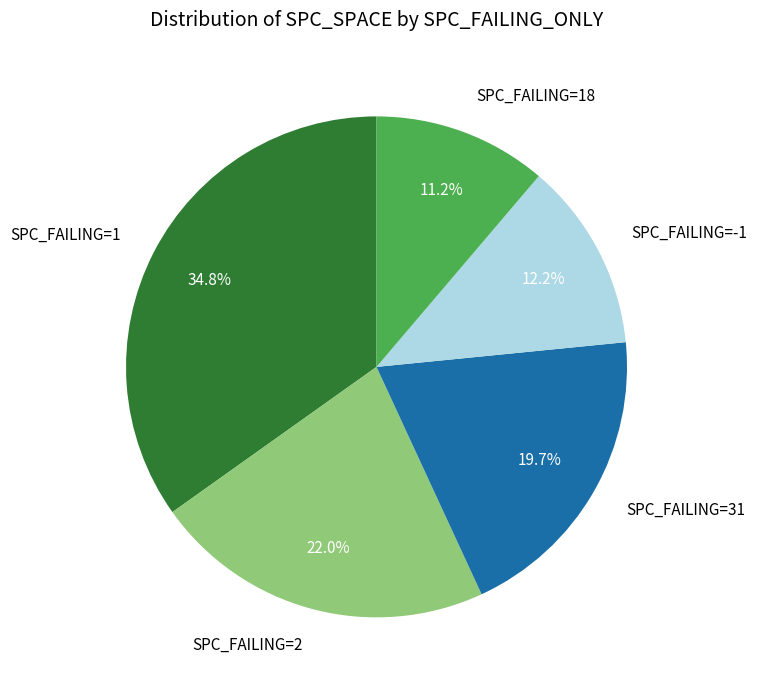

How much of the chart is everything except SPC_FAILING=-1?

87.8%